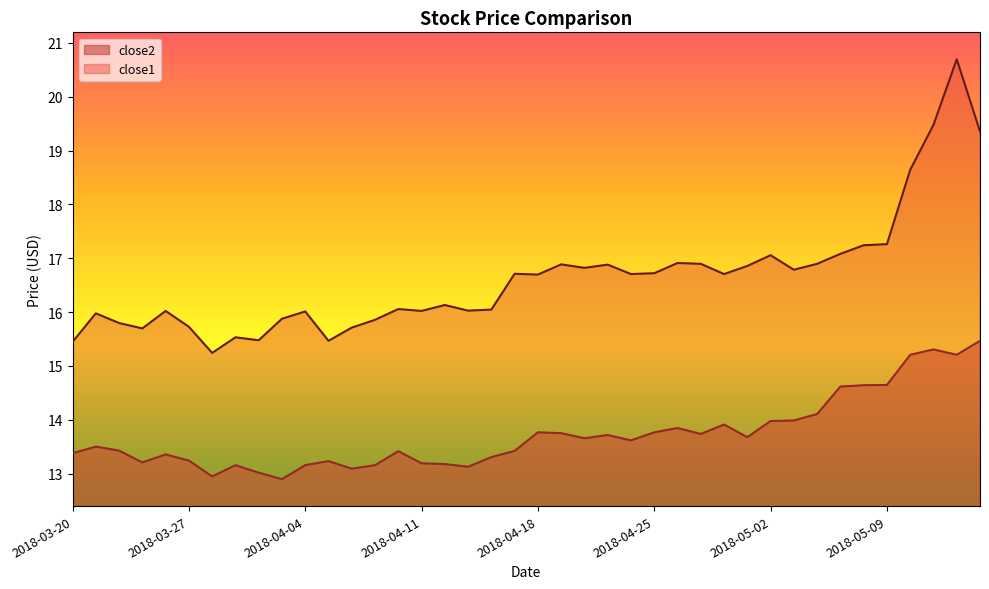

Where is close2 nearest to the value 14?

2018-05-03